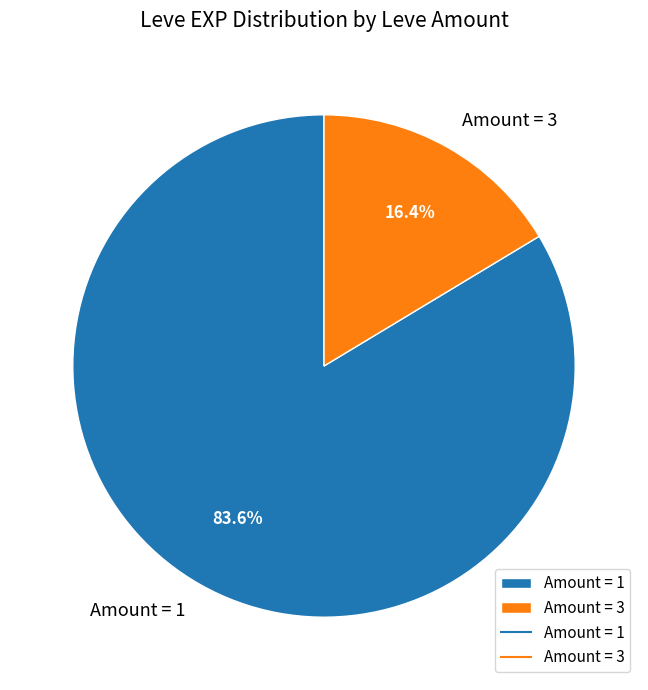

Which has a higher value, Amount = 3 or Amount = 1?

Amount = 1